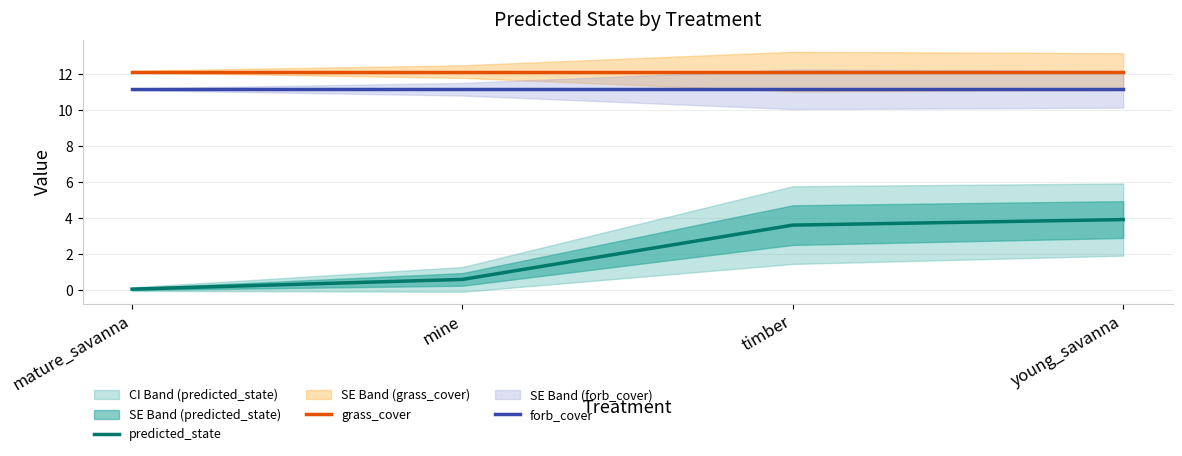

What is the label of the 3rd point from the left?

timber